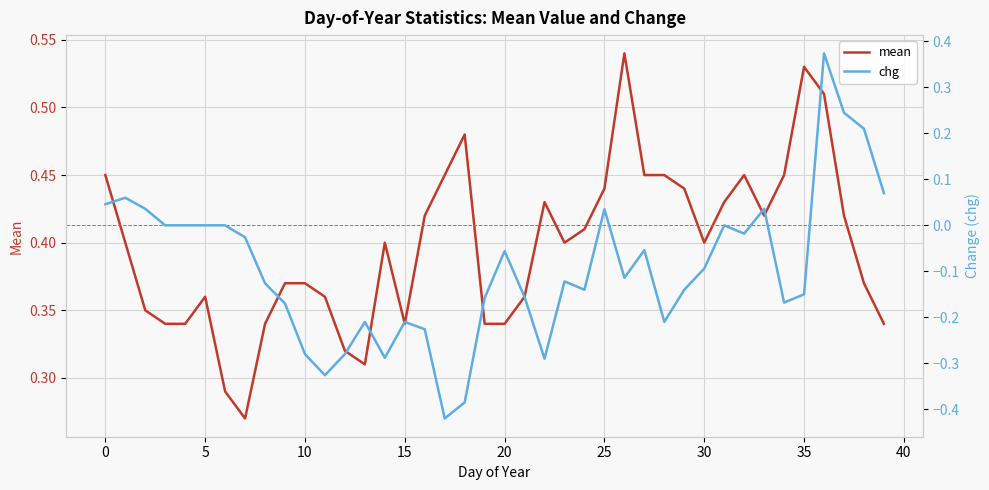

The mean series shows 0.4 at 25. True or false?

True